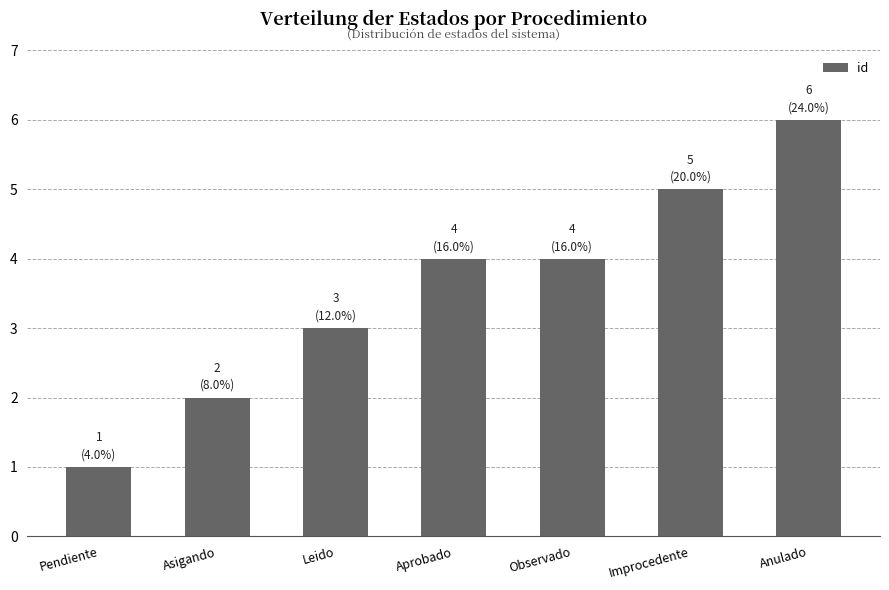

What is the change in value from Pendiente to Leido?

+2